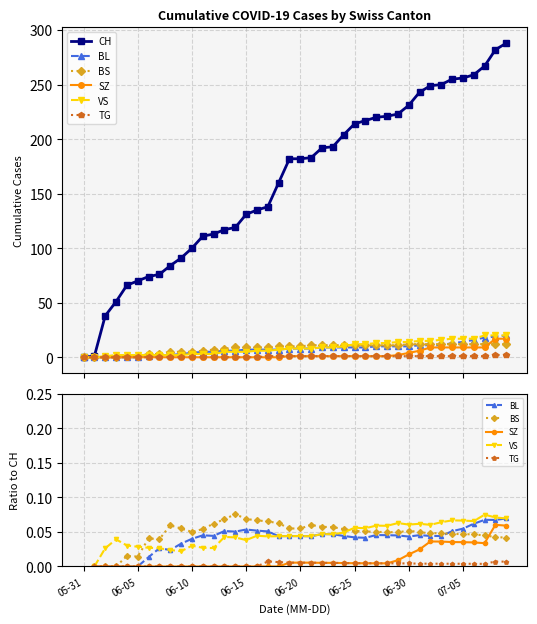

Does the chart have visible grid lines?

Yes